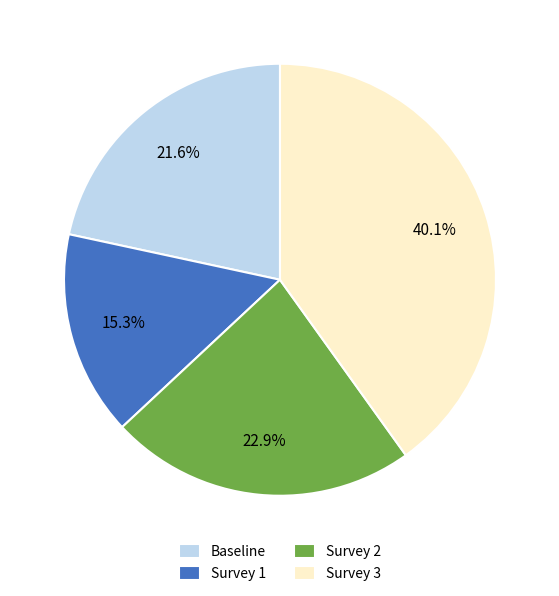

Combined, do Survey 1 and Baseline account for over 50%?

No